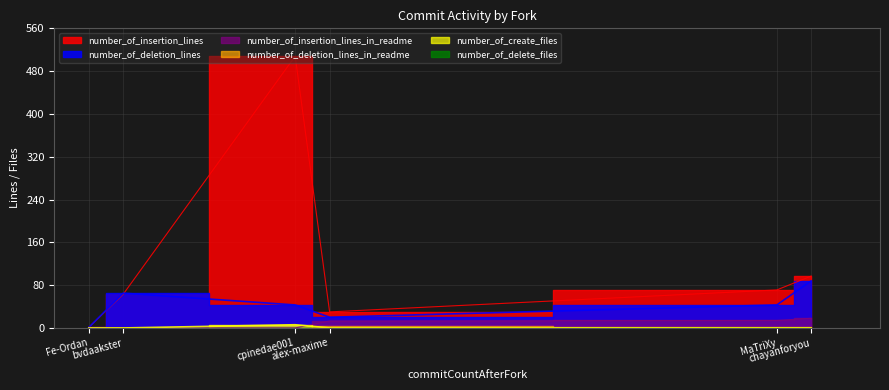

Does the chart display data point markers on the line(s)?

No